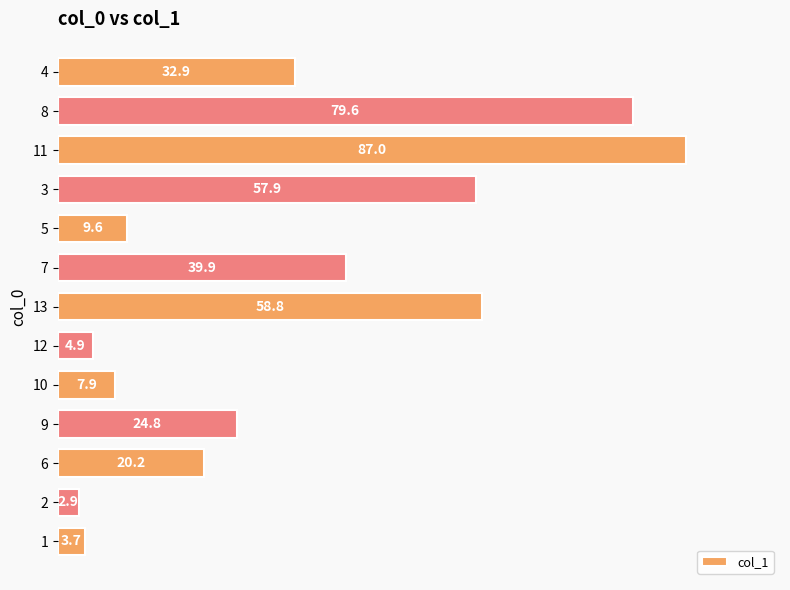

At which category does the chart reach its minimum across all series?

2